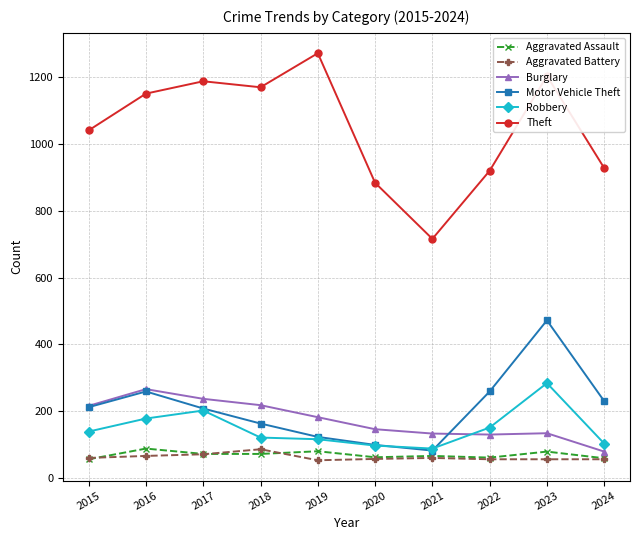

True or false: Robbery and Burglary intersect in this chart.

True